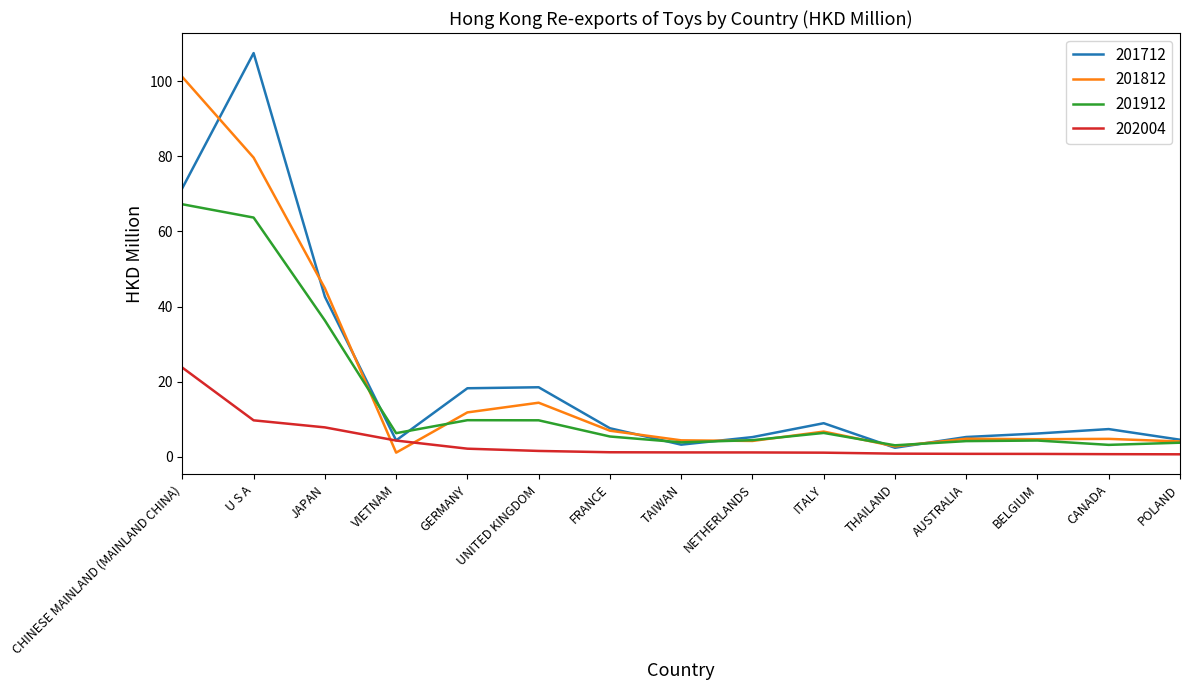

What is the maximum value shown in the chart?

107.5